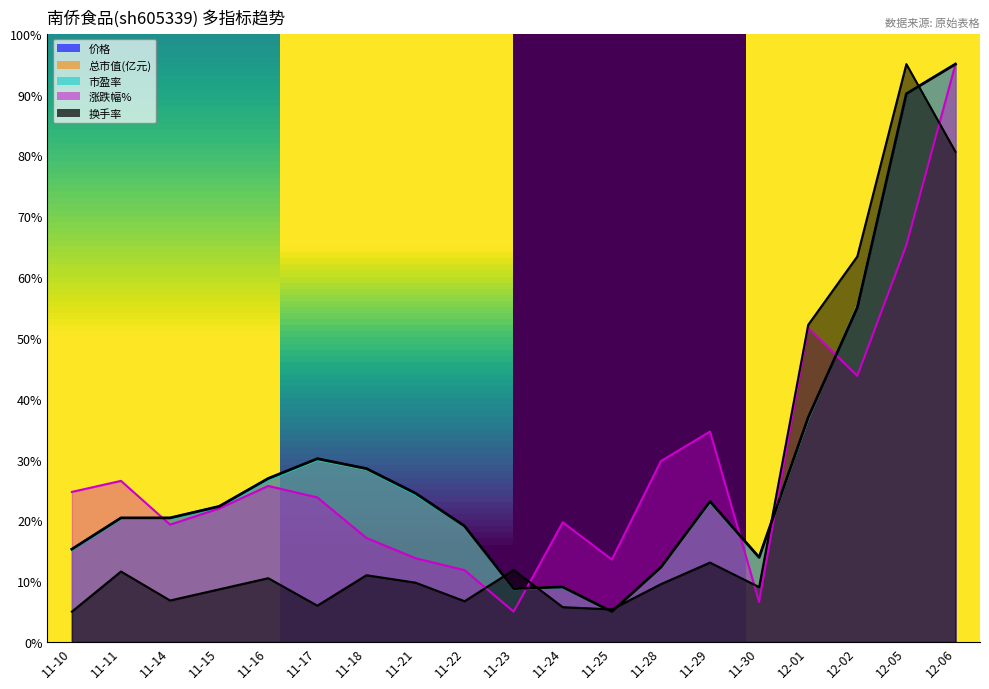

Is the value of 总市值(亿元) at 11-22 greater than the value of 涨跌幅% at 11-24?

Yes